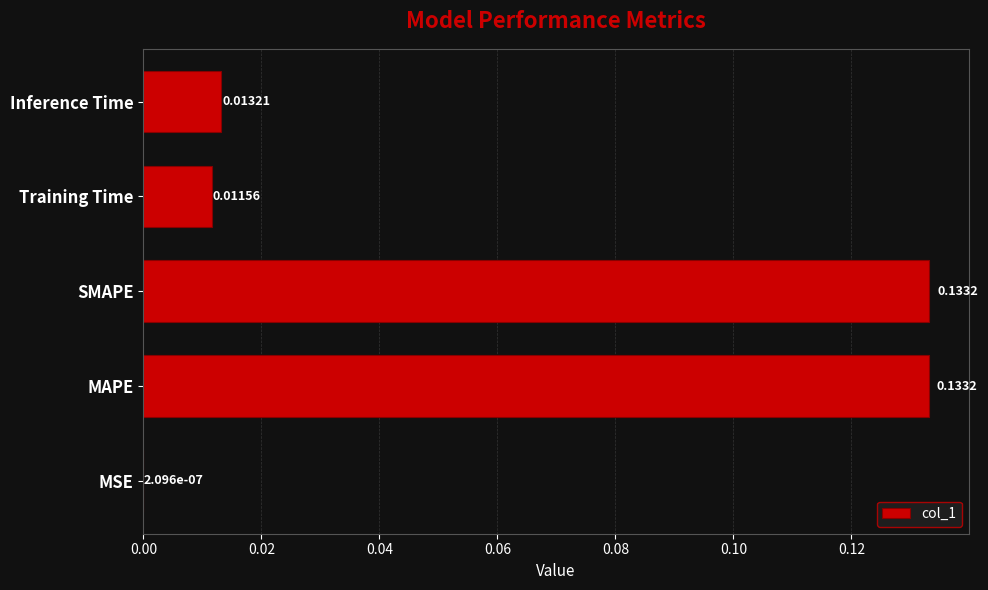

What is the change in value from MSE to MAPE?

+0.1